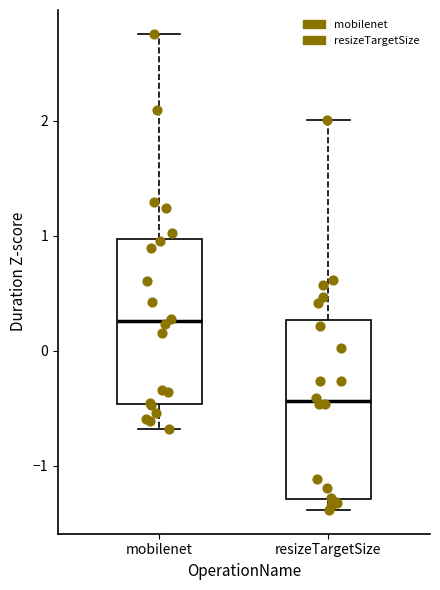

Where does the lower whisker of the box for mobilenet end on the y-axis? The values are not printed on the chart, so give them approximately, as read against the axis.

-0.7